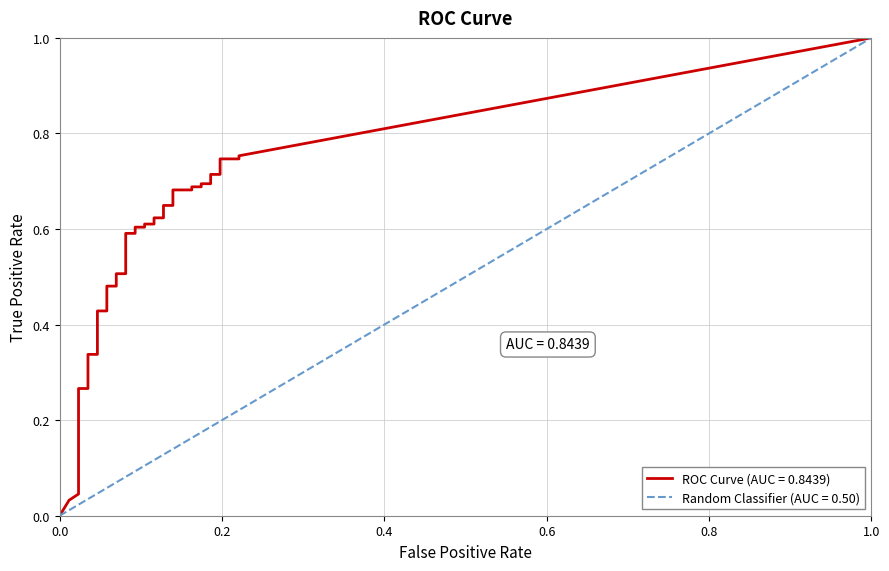

What is the label of the 23rd point from the right?

17